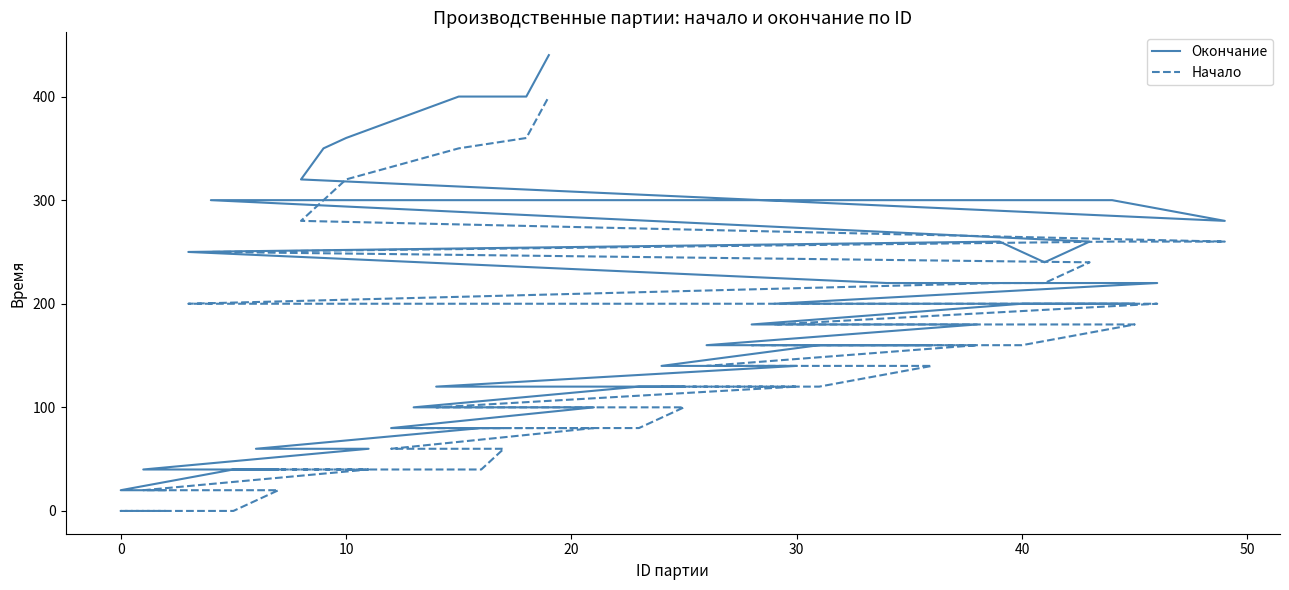

What is the sum of all Окончание values?

7400